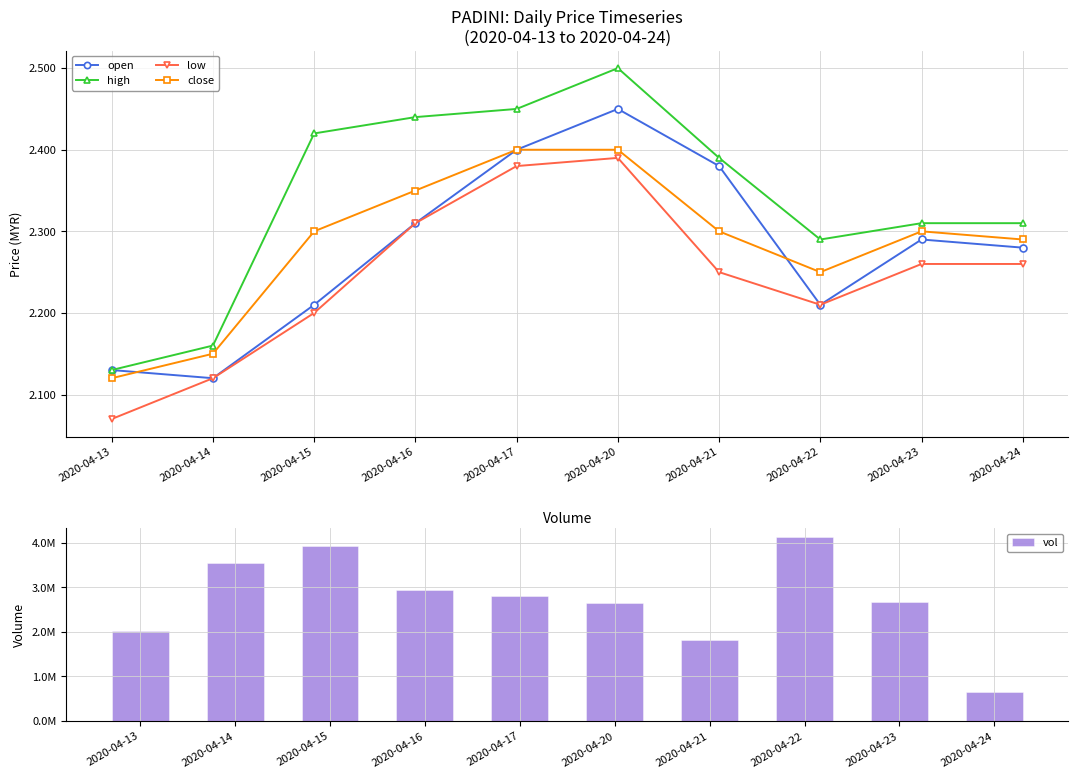

List the series in order of their peak value, highest first.

vol, high, open, close, low